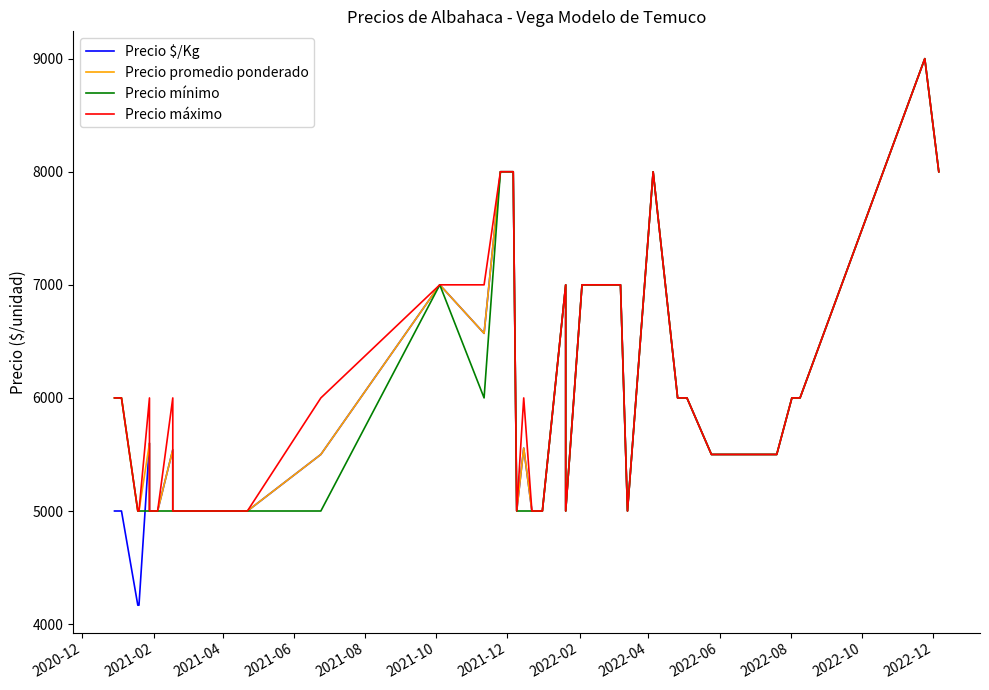

Is the value of Precio máximo at 20 greater than the value of Precio promedio ponderado at 38?

No